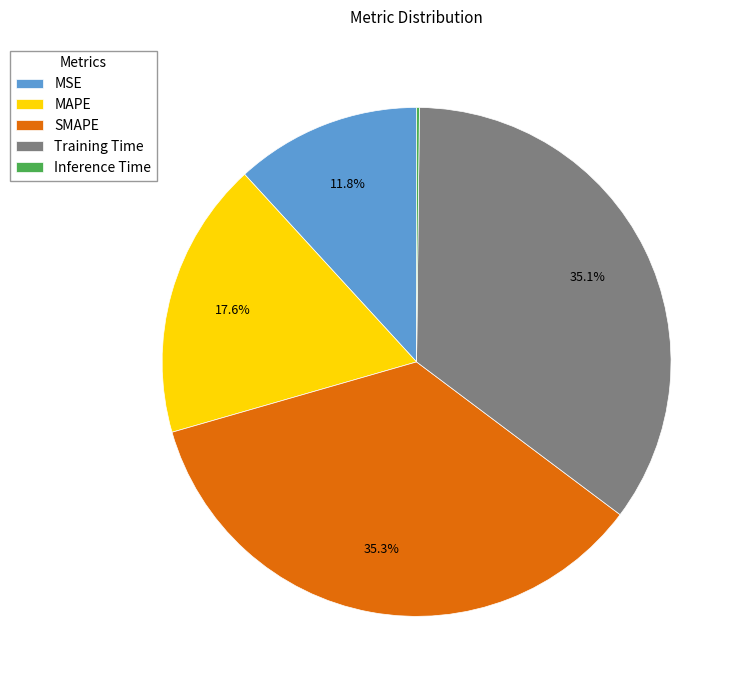

What percentage do SMAPE and MAPE together represent?

52.9%